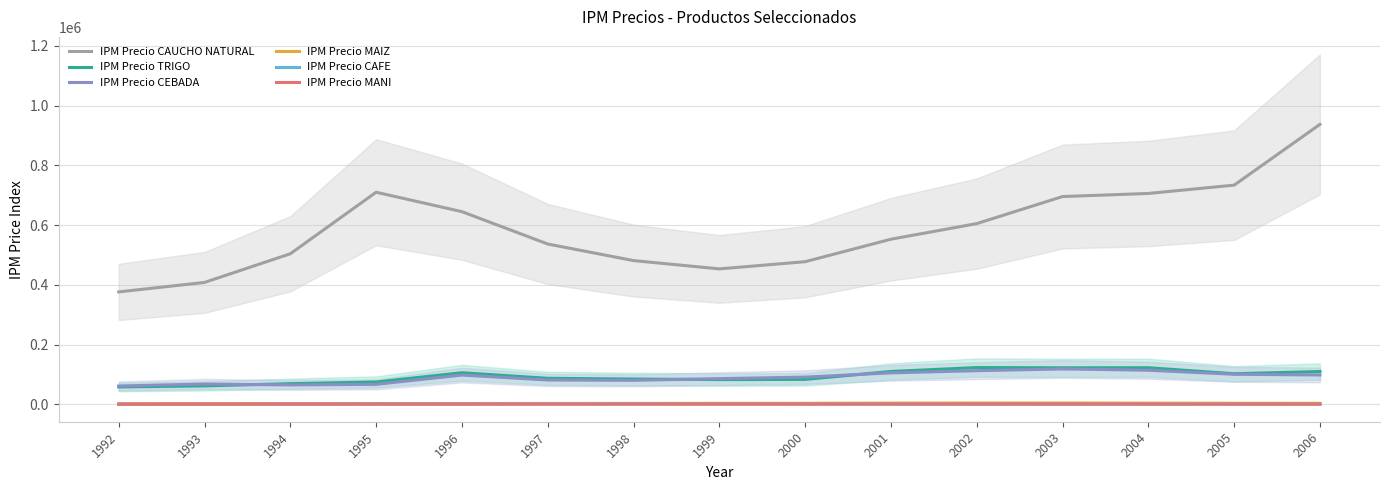

Where is IPM Precio MANI nearest to the value 393?

1997